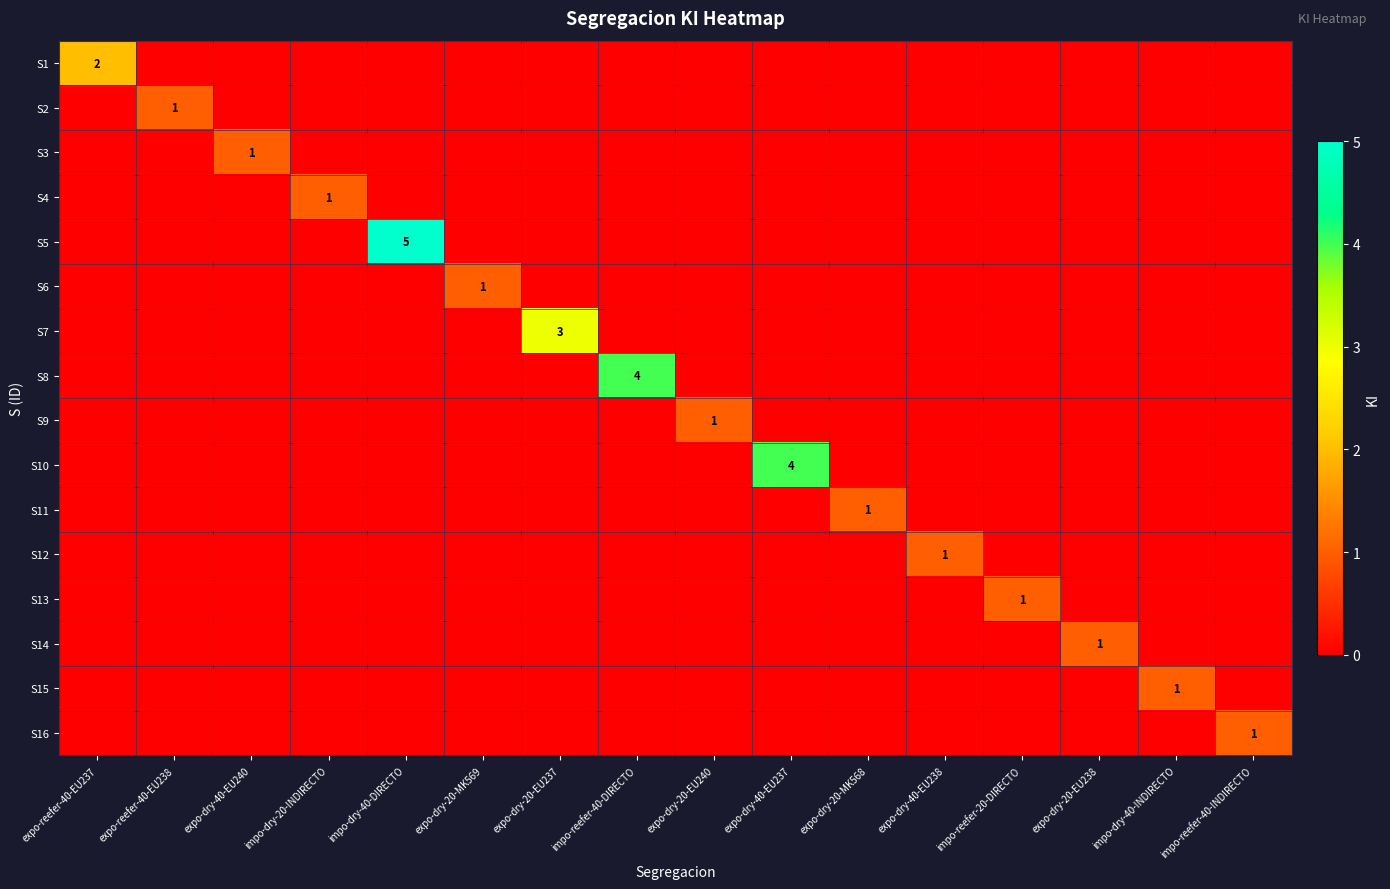

Which series has the largest range (max minus min)?

S5